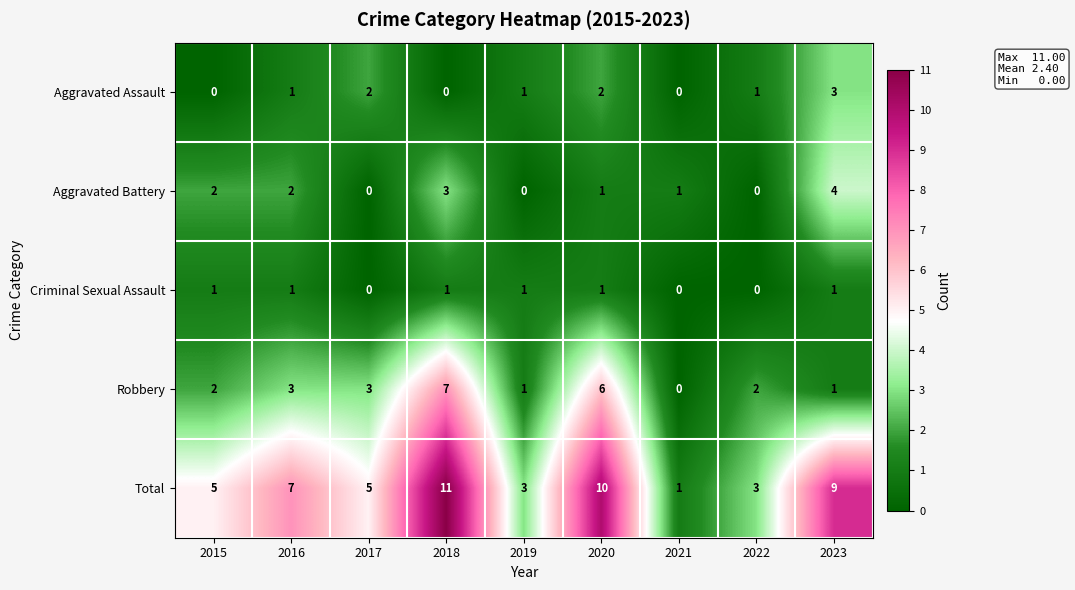

At which category is the sum across all series the highest?

2018